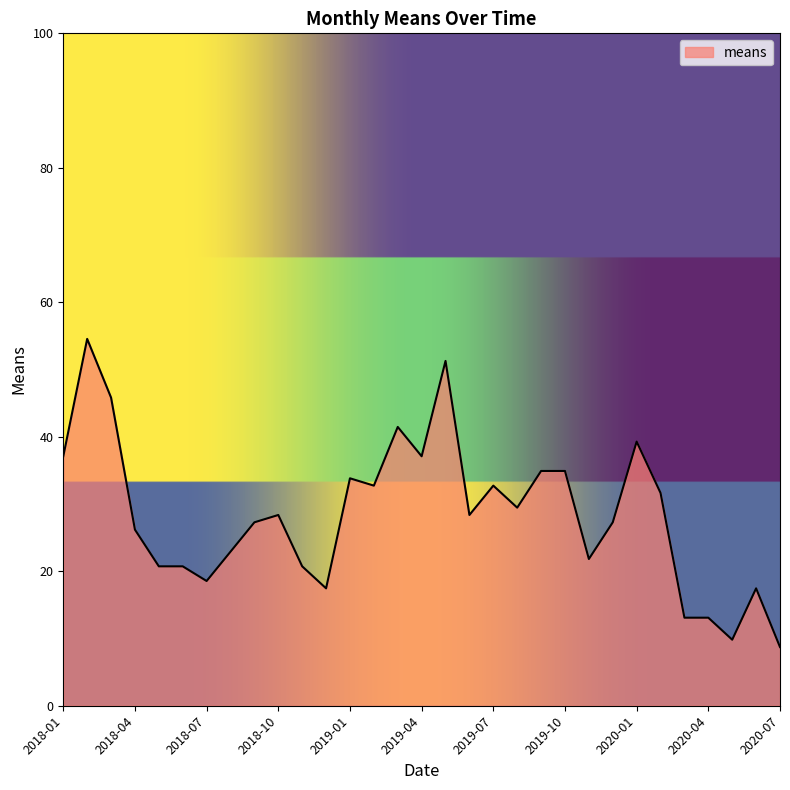

What is the minimum value shown in the chart?

8.7